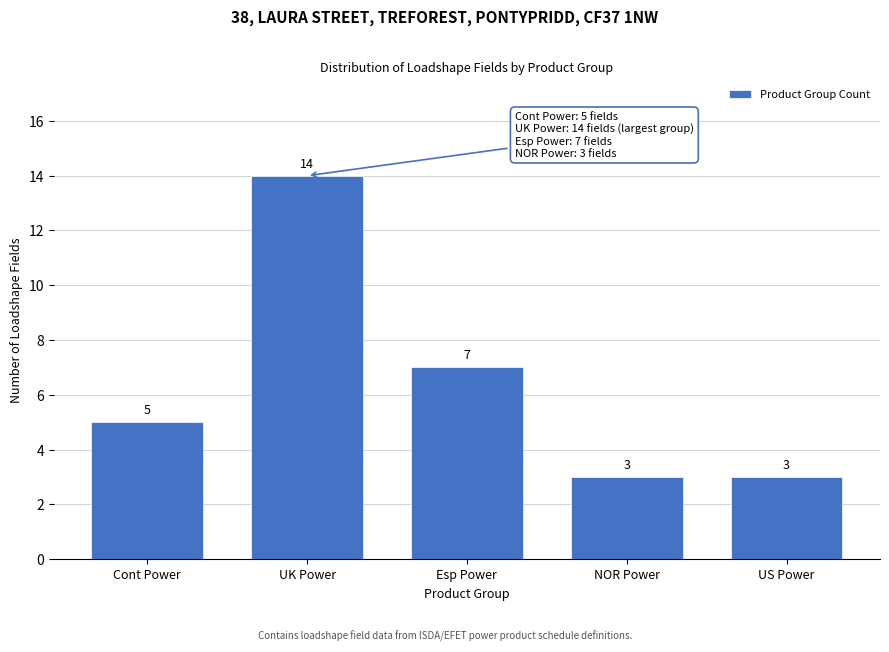

Reading right to left, what are all the values shown in this chart?

US Power=3	NOR Power=3	Esp Power=7	UK Power=14	Cont Power=5